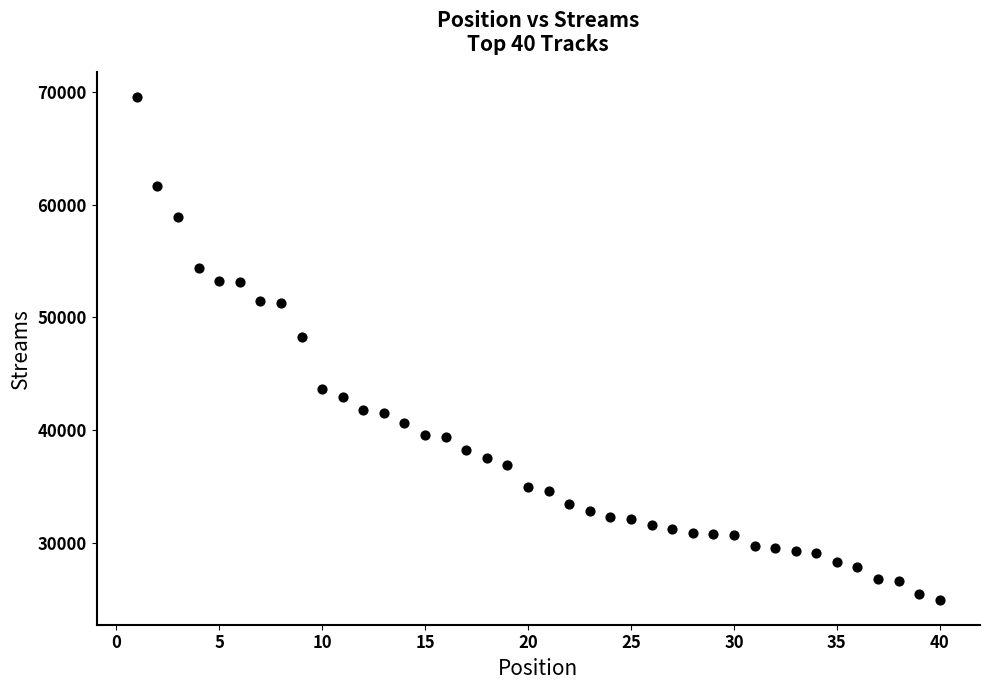

What Y value in the scatter plot is closest to 47247?

48225